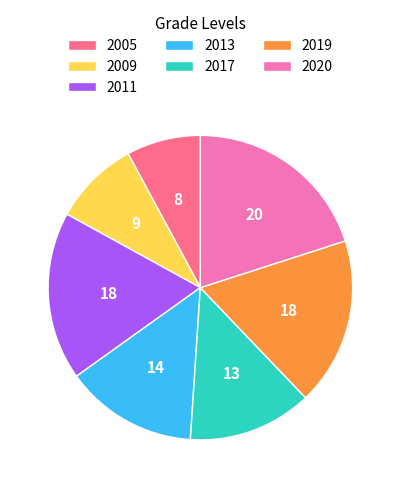

Which category has the biggest portion of the pie?

2020